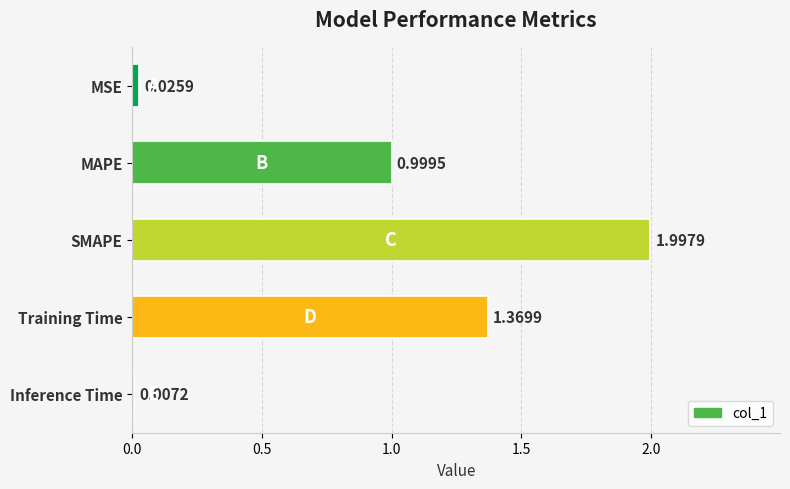

At which label is the value closest to 1?

MAPE